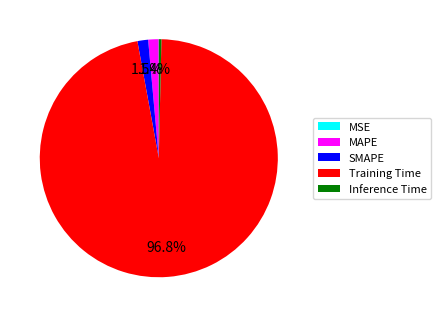

Between Inference Time and SMAPE, which is larger?

SMAPE